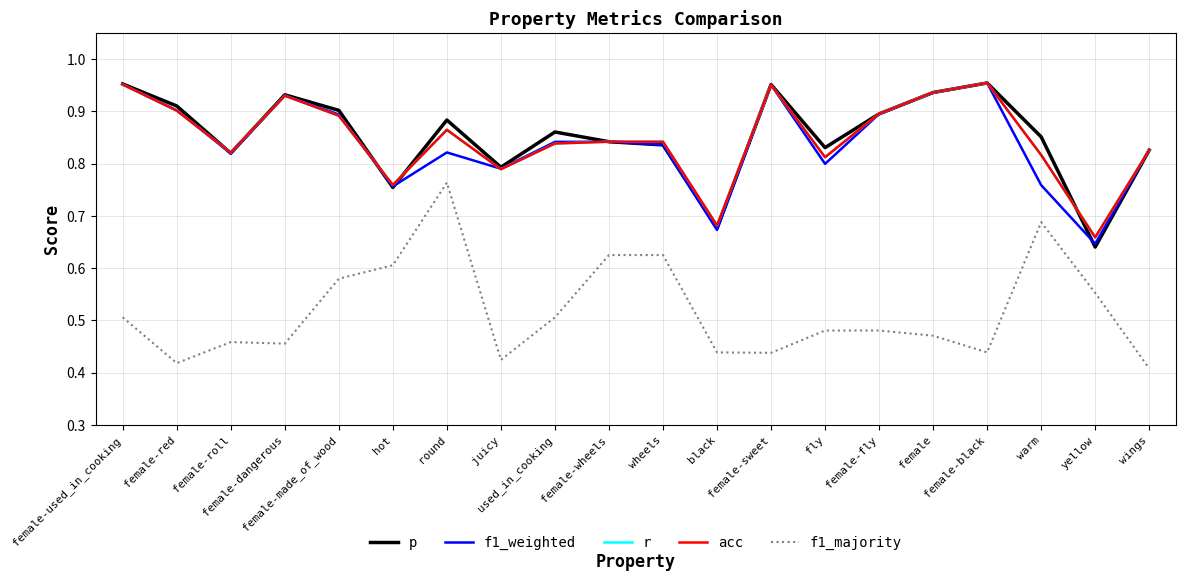

Which category has the highest value across all series?

female-black